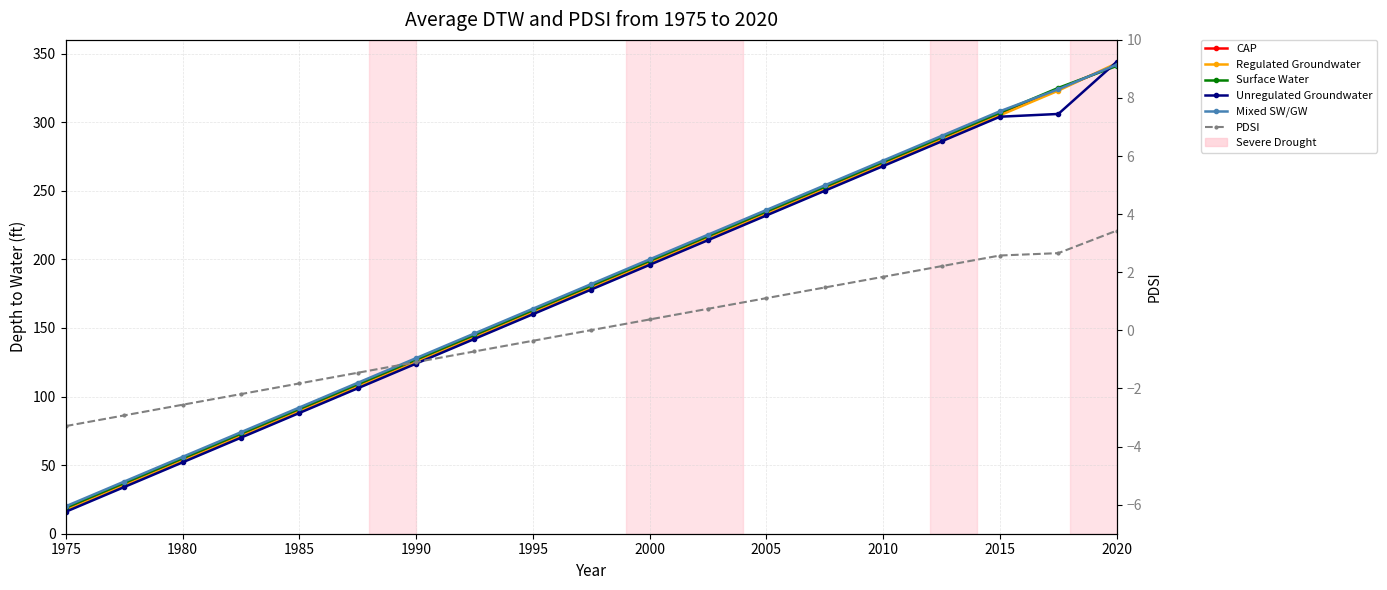

True or false: PDSI has more than 1 points higher than both neighbors.

False